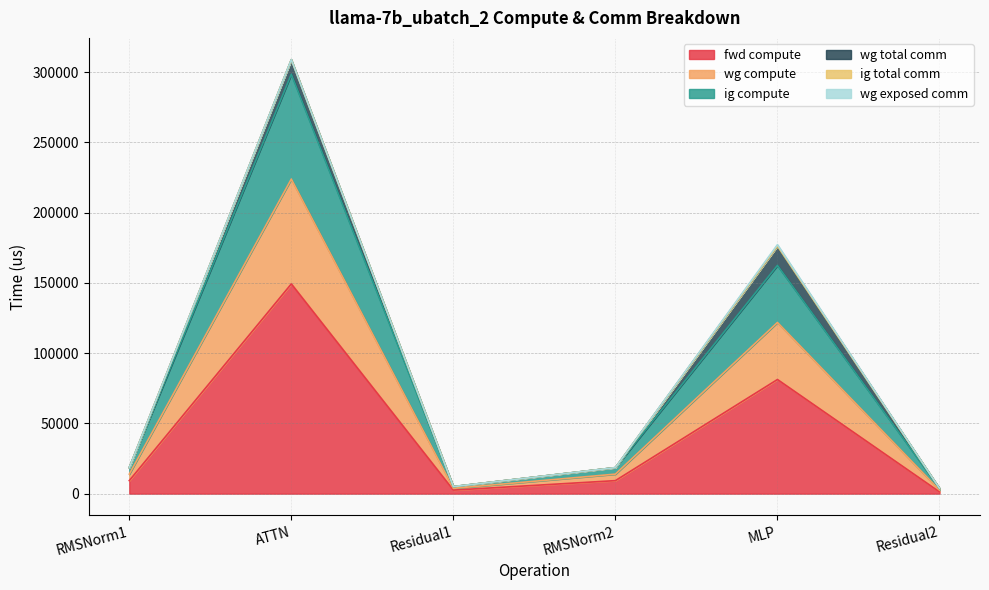

What is the difference between the fwd compute values at RMSNorm1 and MLP?

71957.1